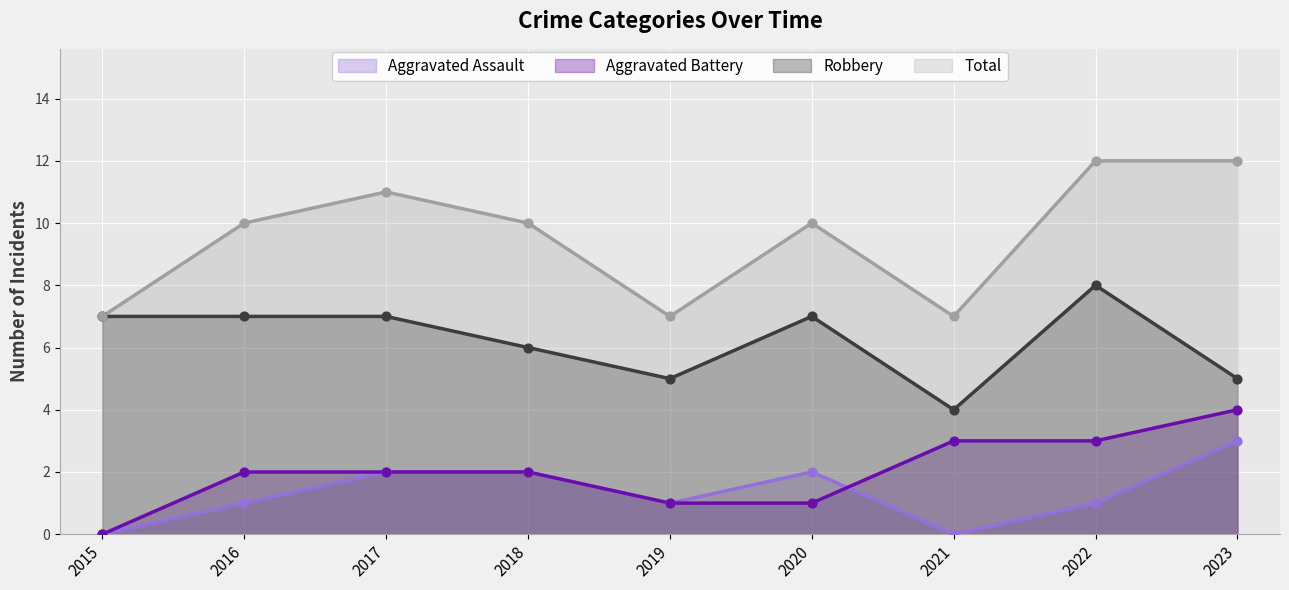

What are all the series names shown in the legend?

Aggravated Assault, Aggravated Battery, Robbery, Total